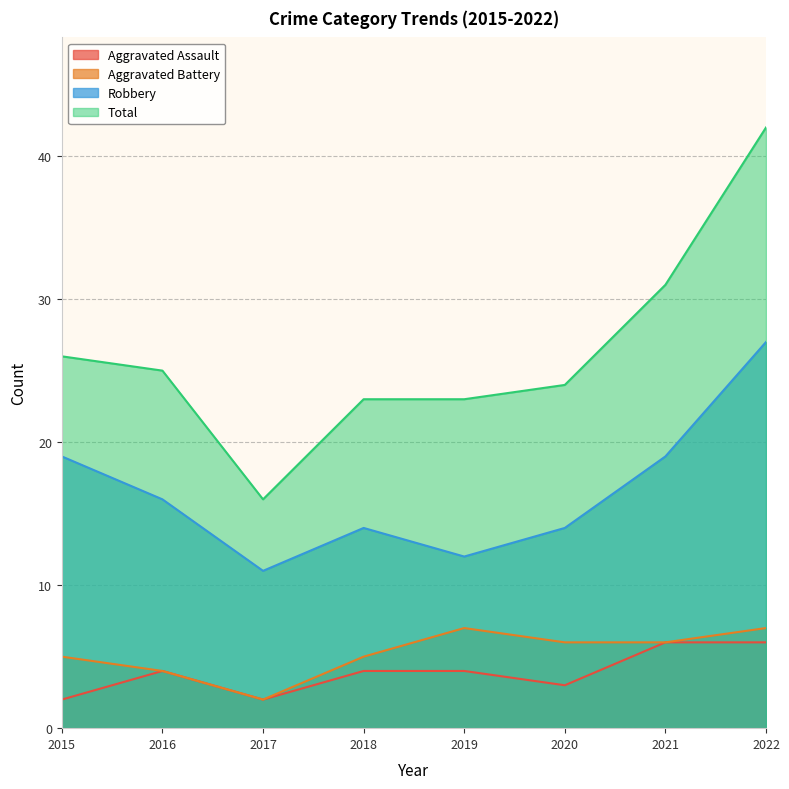

The value of Aggravated Battery at 2018 is 7. True or false?

False